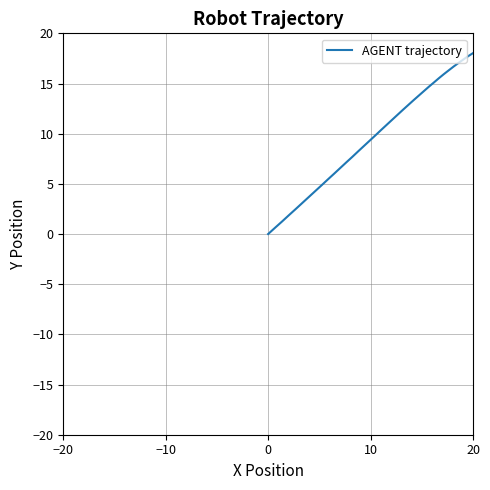

Count the number of categories in the chart.

40